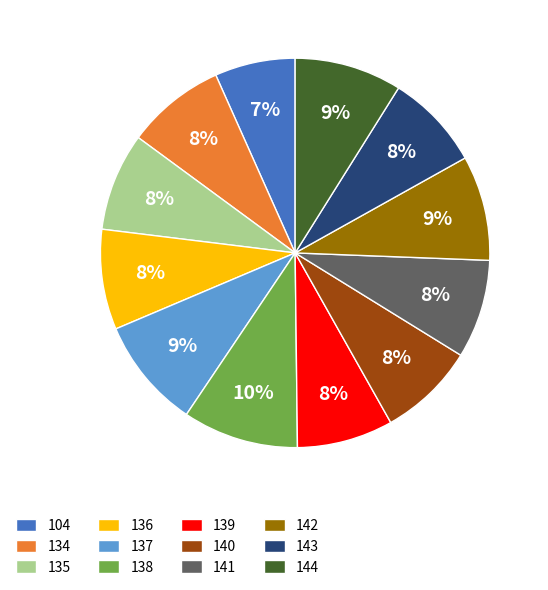

Combined, do 138 and 144 account for over 50%?

No